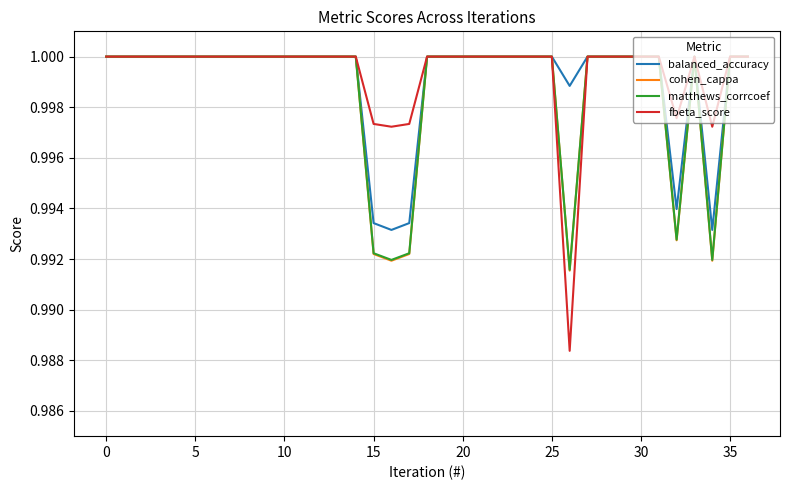

Which series has the largest range (max minus min)?

fbeta_score